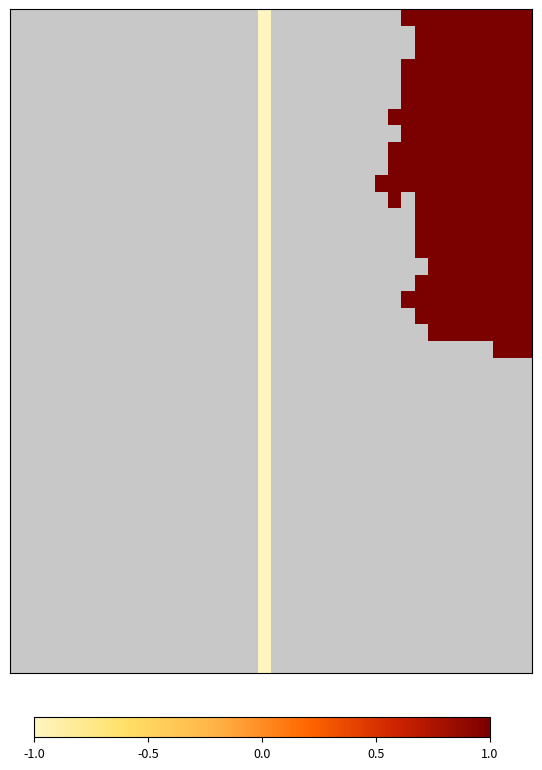

Which category has the highest value across all series?

30